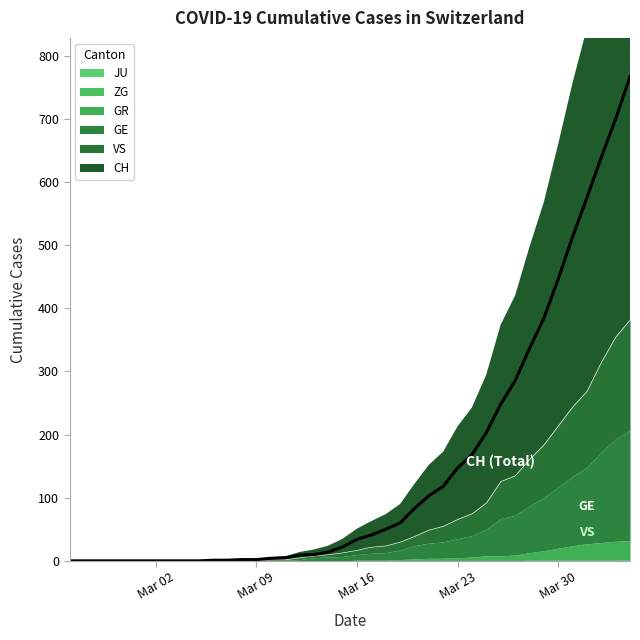

How many data points does each series have?

40